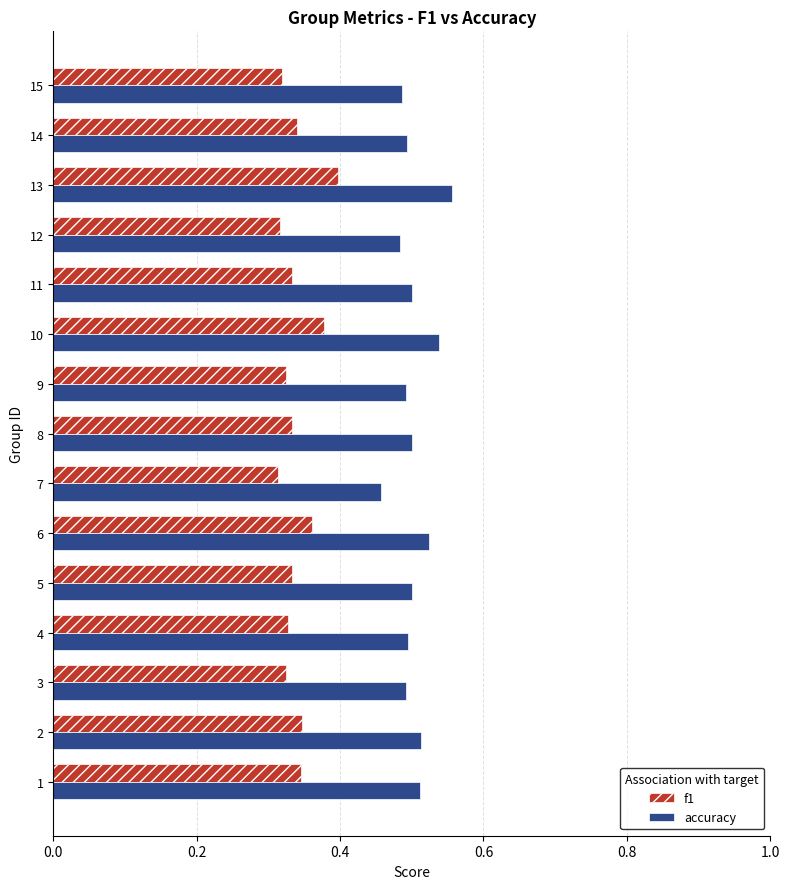

At which category is the sum across all series the highest?

13